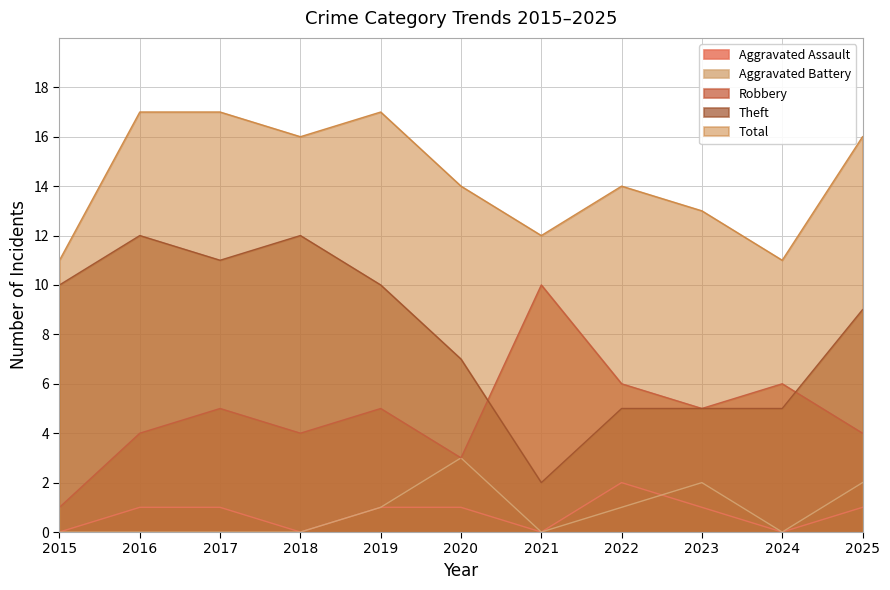

True or false: Aggravated Assault and Robbery intersect in this chart.

False